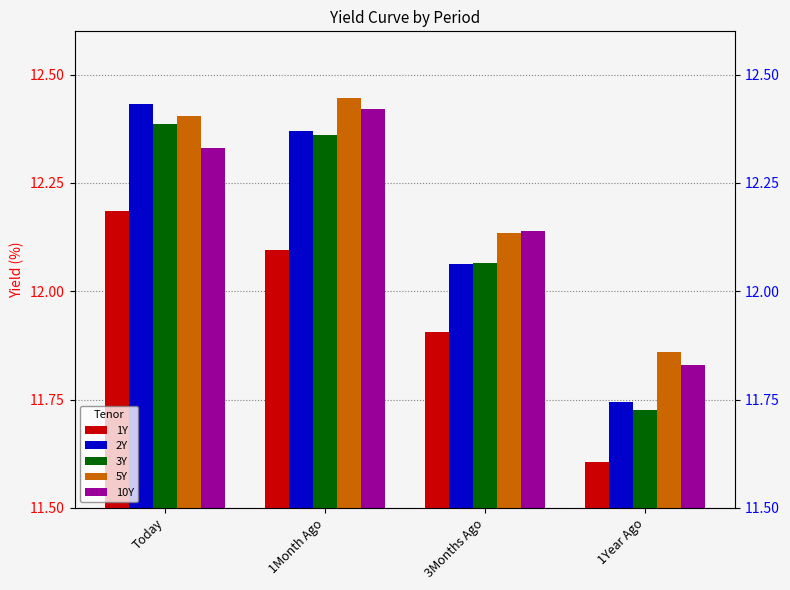

Is it true that 1Y equals 12.1 at 1Month Ago?

True